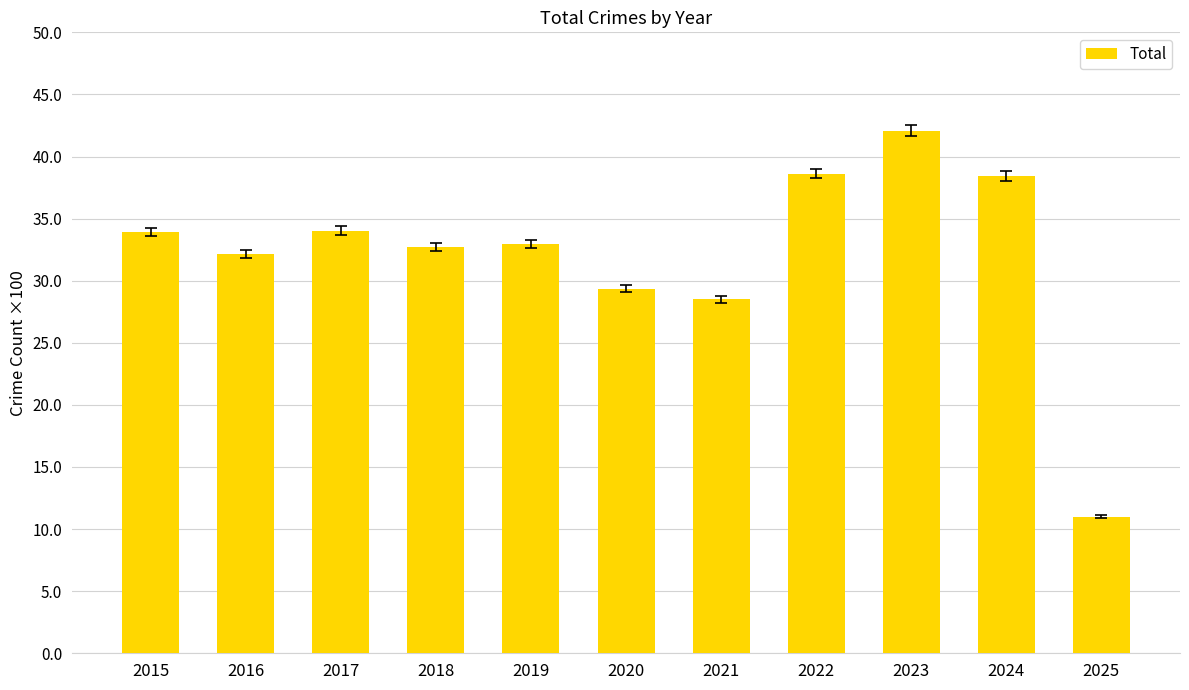

Does the chart contain any negative values?

No